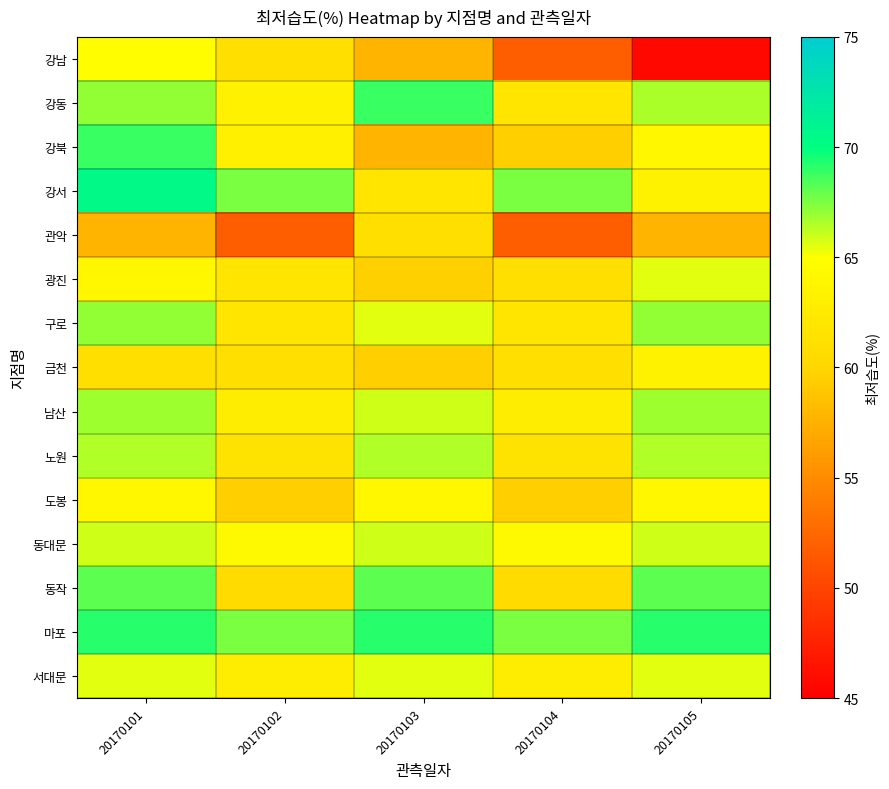

Reading right to left, what are all the values shown in this chart?

강남: 20170105=45.7	20170104=51.8	20170103=57.7	20170102=61.0	20170101=64.7
강동: 20170105=66.6	20170104=61.8	20170103=68.9	20170102=63.3	20170101=67.1
강북: 20170105=64.0	20170104=59.5	20170103=57.7	20170102=63.2	20170101=68.9
강서: 20170105=63.5	20170104=67.5	20170103=61.8	20170102=67.5	20170101=70.5
관악: 20170105=57.7	20170104=51.8	20170103=61.0	20170102=51.8	20170101=57.7
광진: 20170105=65.6	20170104=61.0	20170103=59.6	20170102=61.8	20170101=64.0
구로: 20170105=67.1	20170104=61.8	20170103=65.6	20170102=61.8	20170101=67.1
금천: 20170105=63.5	20170104=61.0	20170103=59.5	20170102=61.0	20170101=61.0
남산: 20170105=66.8	20170104=62.8	20170103=65.9	20170102=62.8	20170101=66.8
노원: 20170105=66.5	20170104=61.6	20170103=66.5	20170102=61.6	20170101=66.5
도봉: 20170105=64.0	20170104=59.5	20170103=64.0	20170102=59.5	20170101=64.0
동대문: 20170105=65.9	20170104=64.3	20170103=65.9	20170102=64.3	20170101=65.9
동작: 20170105=68.1	20170104=60.5	20170103=68.1	20170102=60.5	20170101=68.1
마포: 20170105=69.2	20170104=67.5	20170103=69.2	20170102=67.5	20170101=69.2
서대문: 20170105=65.6	20170104=62.8	20170103=65.6	20170102=62.8	20170101=65.6